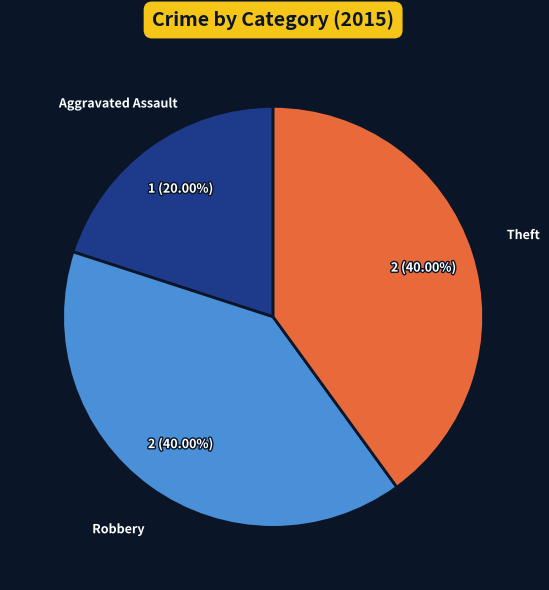

How many slices are in this pie chart?

3